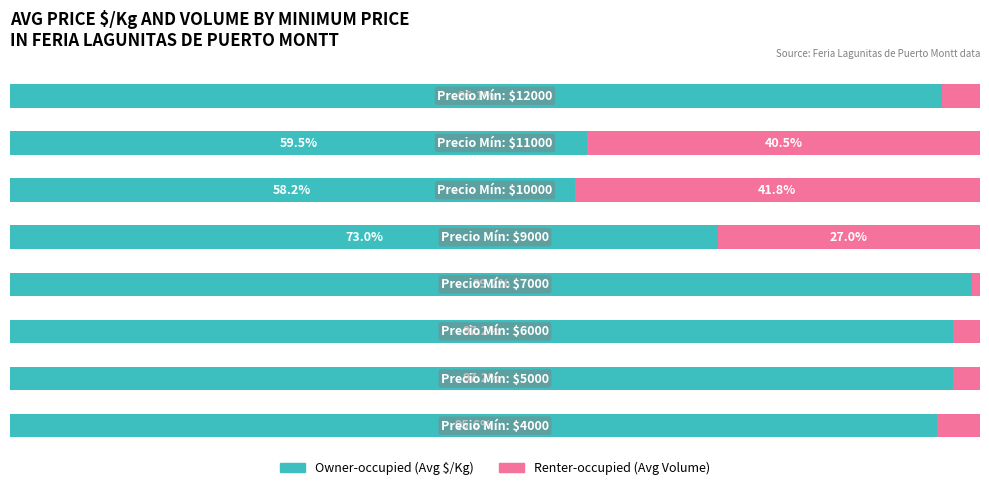

Reading left to right, list all the values displayed in this chart.

Owner-occupied: 0=95.6	1=97.2	2=97.2	3=99.2	4=73.0	5=58.2	6=59.5	7=96.1
Renter-occupied: 0=4.4	1=2.8	2=2.8	3=0.8	4=27.0	5=41.8	6=40.5	7=3.9